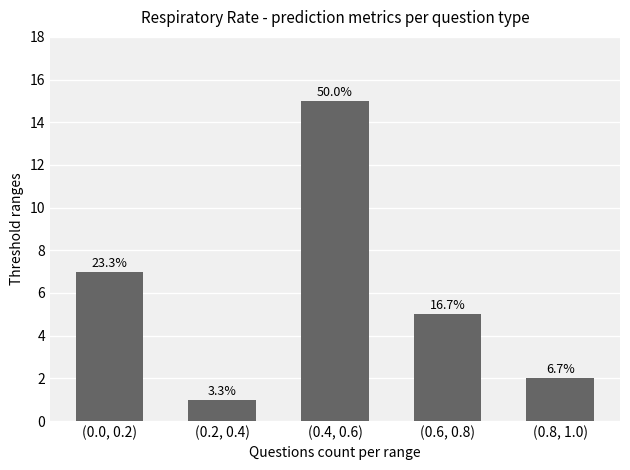

What is the difference between the values at (0.4, 0.6) and (0.0, 0.2)?

8